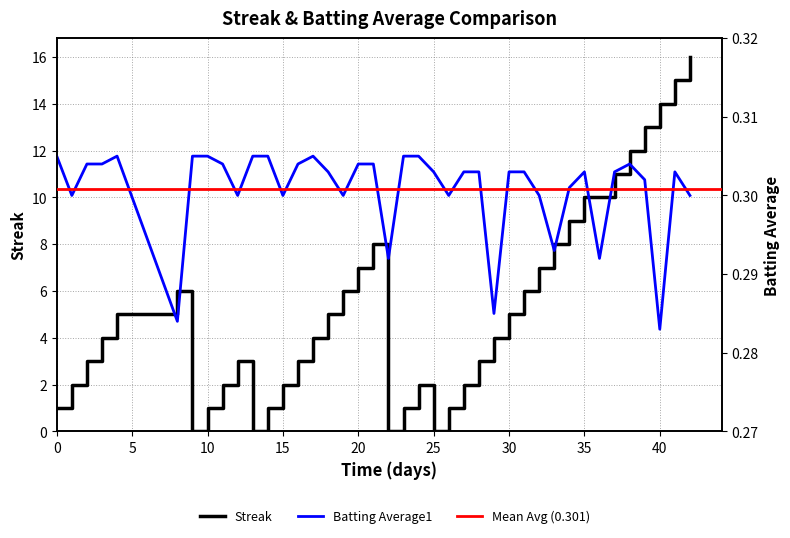

In Batting Average1, how many points are higher than both neighbors (excluding endpoints)?

5